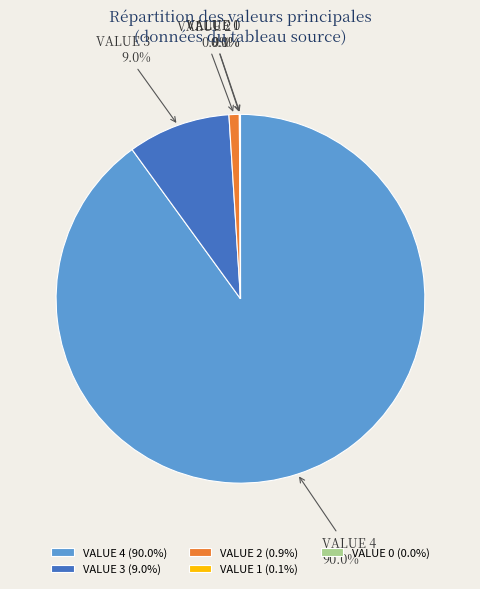

Between VALUE 4 and VALUE 2, which is larger?

VALUE 4